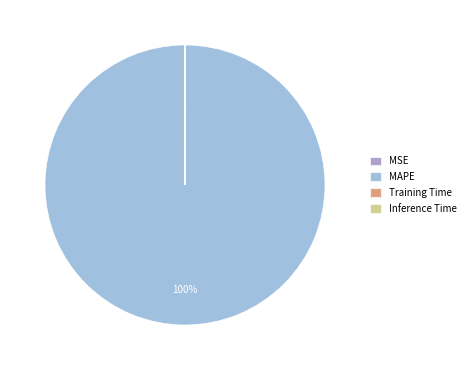

To the nearest percent, what percentage of the pie is MAPE?

100%